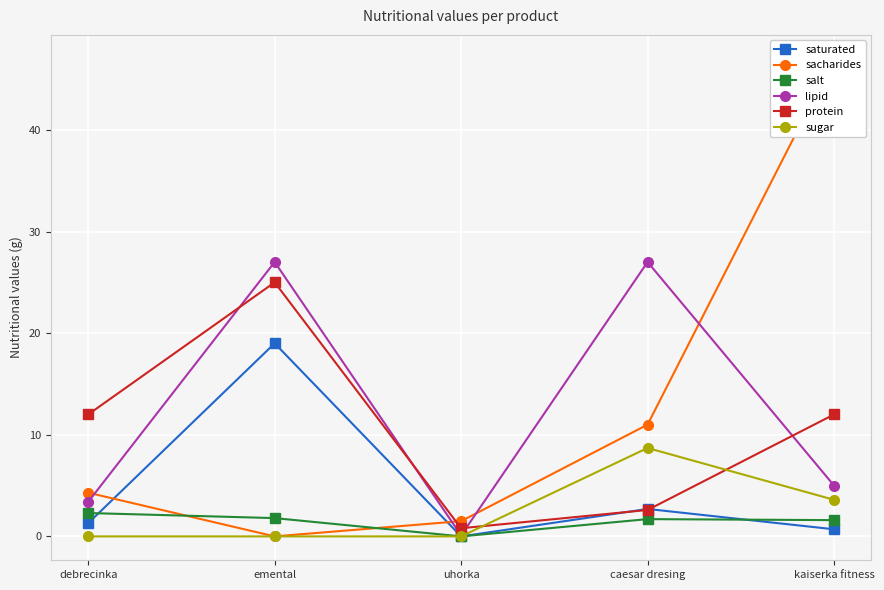

How many values in salt are above zero?

4